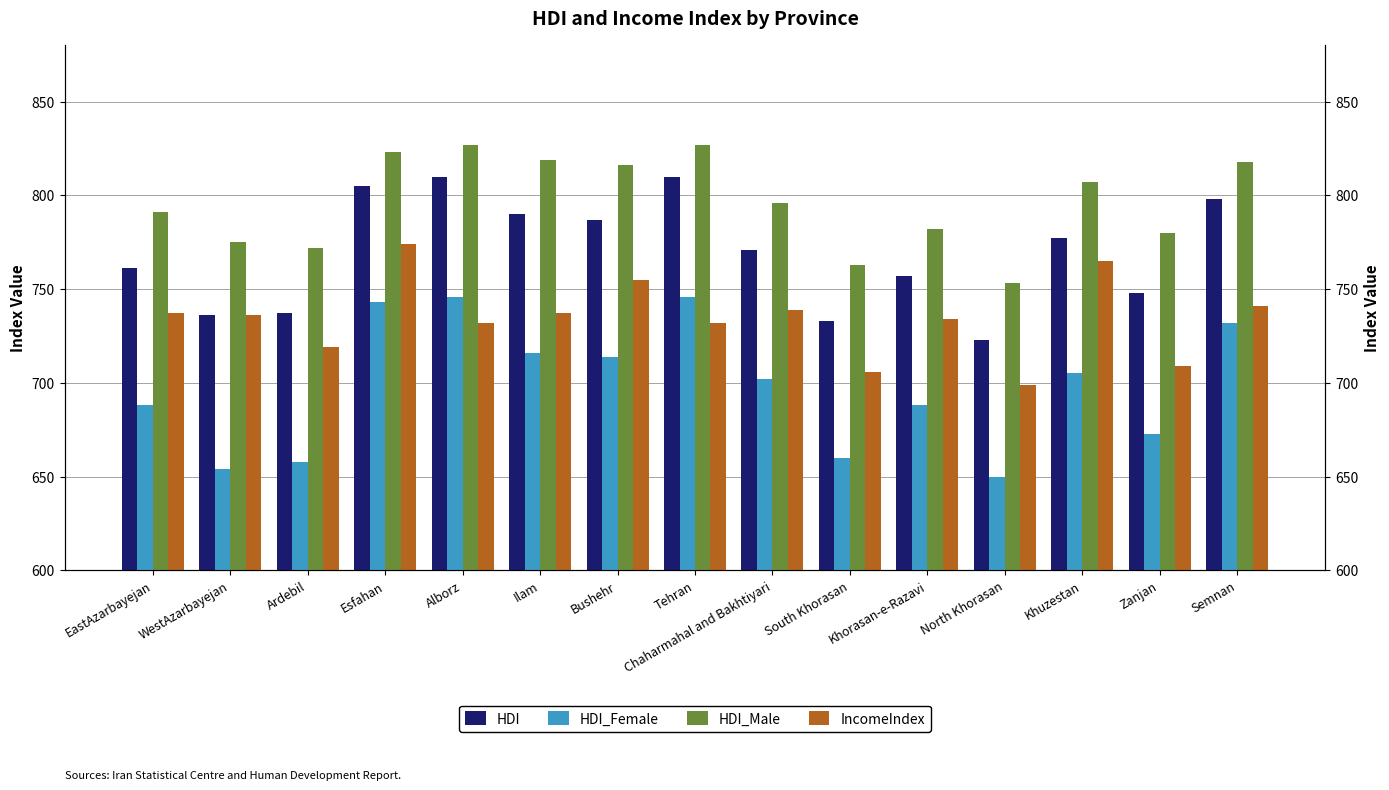

How many categories are shown in the chart?

15